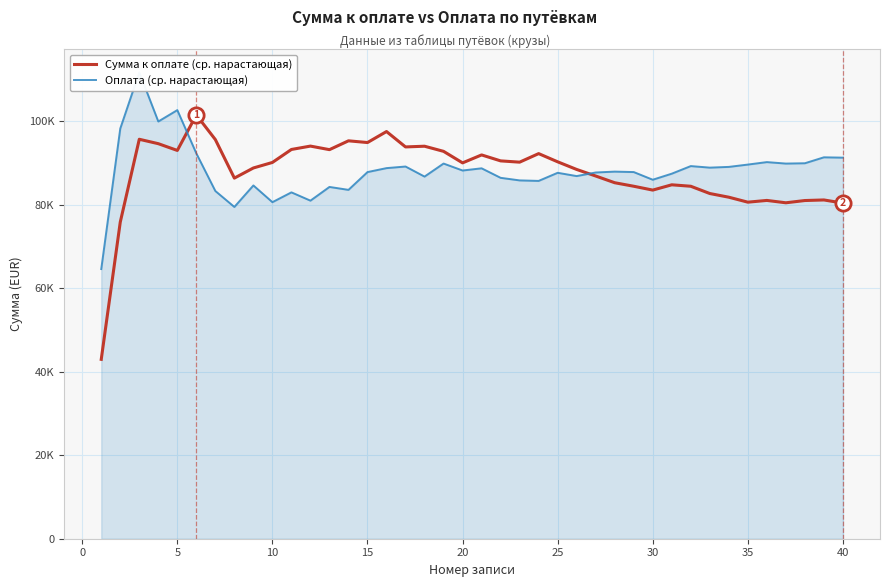

Reading left to right, list all the values displayed in this chart.

Сумма к оплате (ср. нарастающая): 42972.0	75851.5	95685.7	94629.5	93010.2	101509.3	95612.1	86382.9	88811.1	90134.4	93243.9	94052.1	93200.0	95315.2	94903.7	97537.7	93852.1	94022.2	92794.8	90032.7	91936.7	90509.8	90203.6	92250.8	90287.0	88455.0	86885.6	85275.8	84433.5	83511.8	84779.8	84432.2	82690.7	81807.6	80618.3	81037.3	80471.1	81013.4	81149.8	80403.7
Оплата (ср. нарастающая): 64597.0	98255.5	111724.3	99945.0	102673.2	92305.8	83293.0	79473.2	84625.4	80620.5	82970.2	80984.1	84268.7	83567.0	87828.3	88776.4	89160.5	86748.3	89872.9	88205.5	88730.1	86452.9	85837.3	85714.3	87656.6	86870.9	87729.7	87940.2	87833.5	85995.9	87445.1	89265.4	88894.9	89070.5	89626.4	90219.1	89867.1	89943.5	91365.4	91288.6